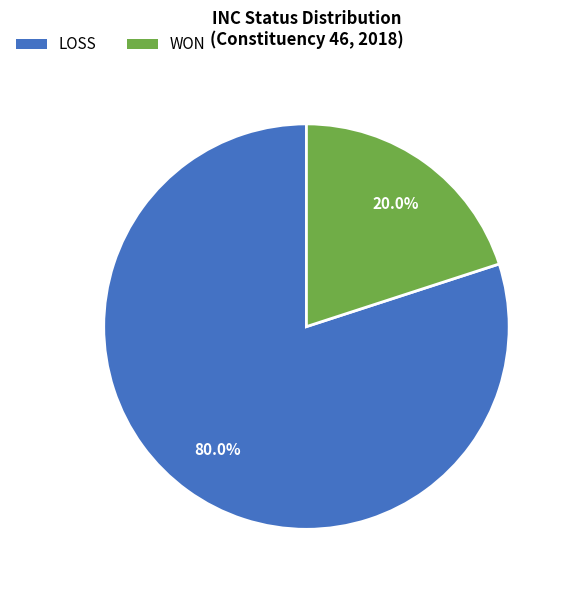

Does LOSS account for over 50% of the chart?

Yes